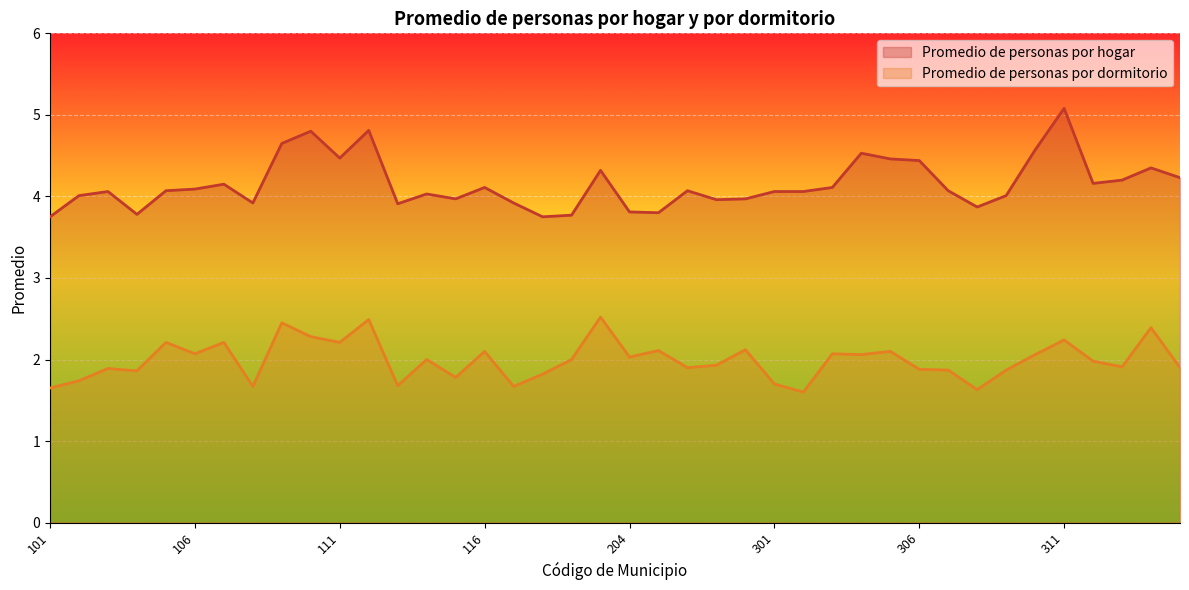

Is the value of Promedio de personas por dormitorio at 201 greater than the value of Promedio de personas por hogar at 107?

No